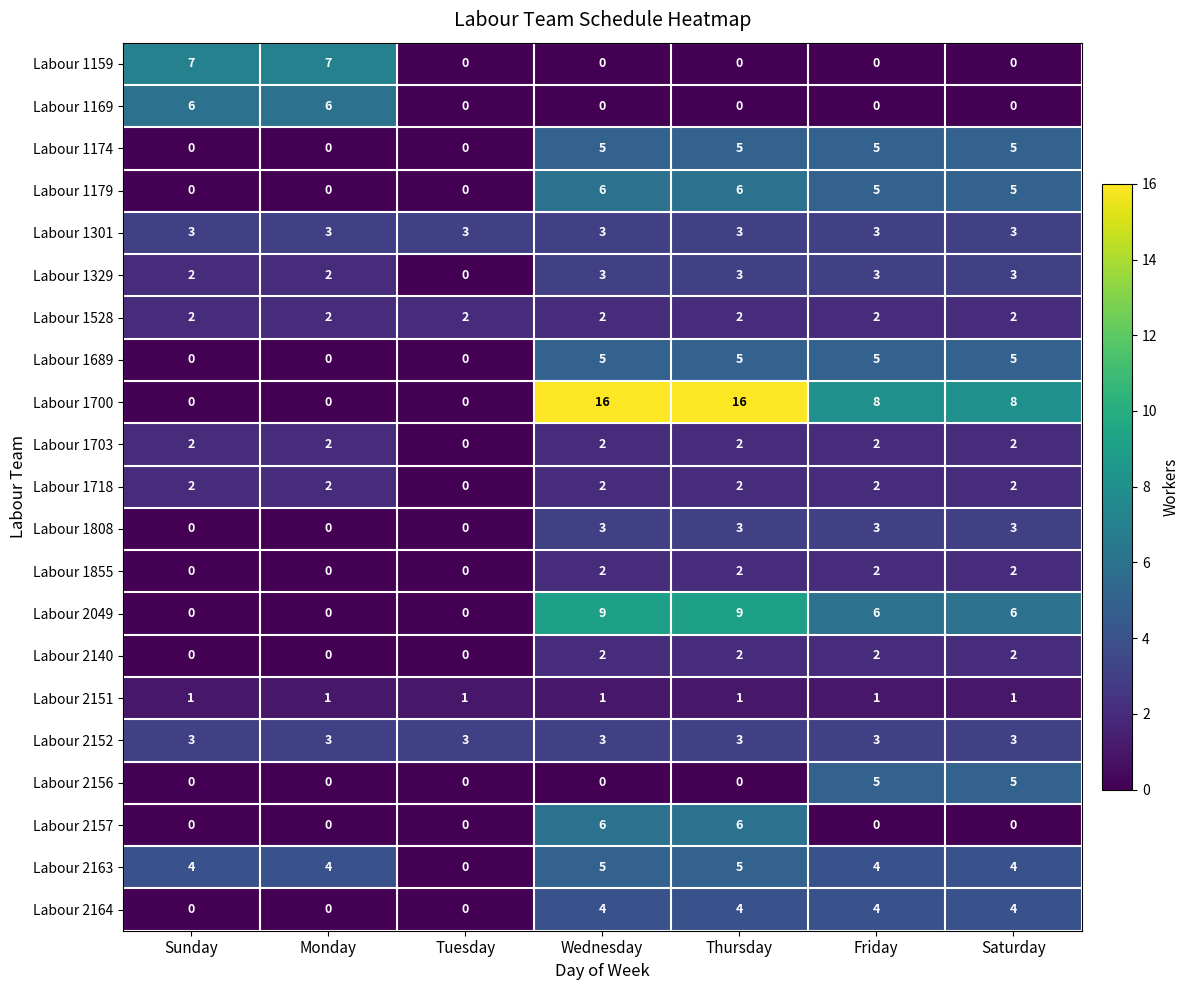

The value of Labour 1301 at Tuesday is 1. True or false?

False